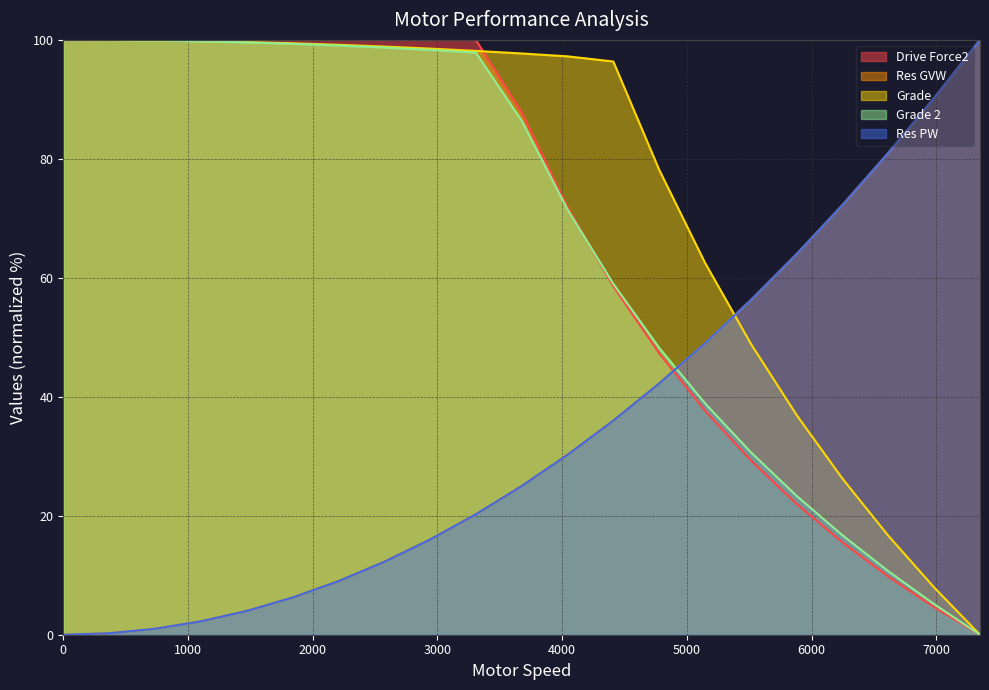

True or false: Res PW and Drive Force2 cross at least once.

True